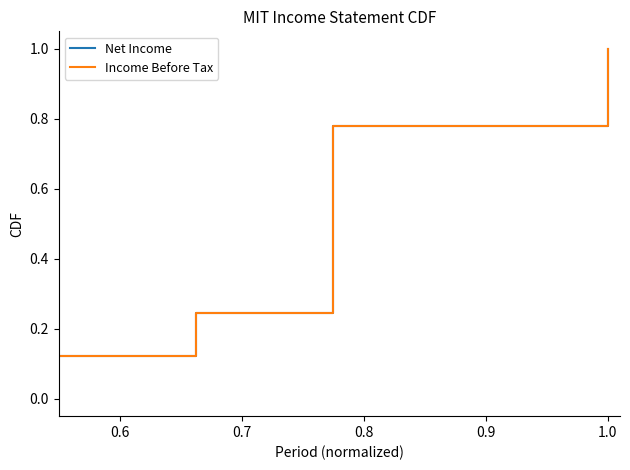

Does the chart display data point markers on the line(s)?

No